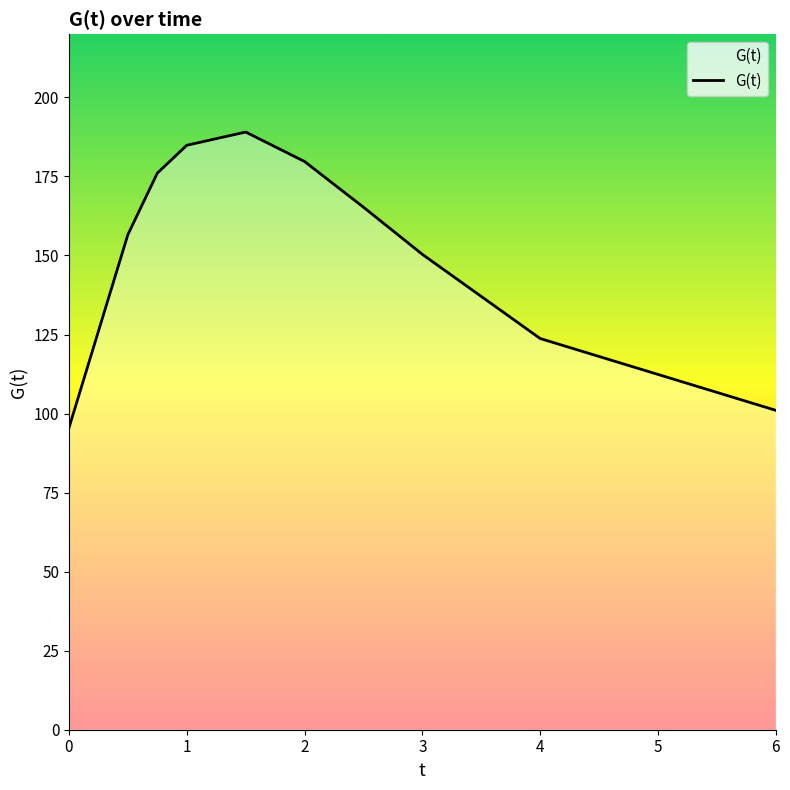

What is the difference between the maximum and minimum values?

93.5